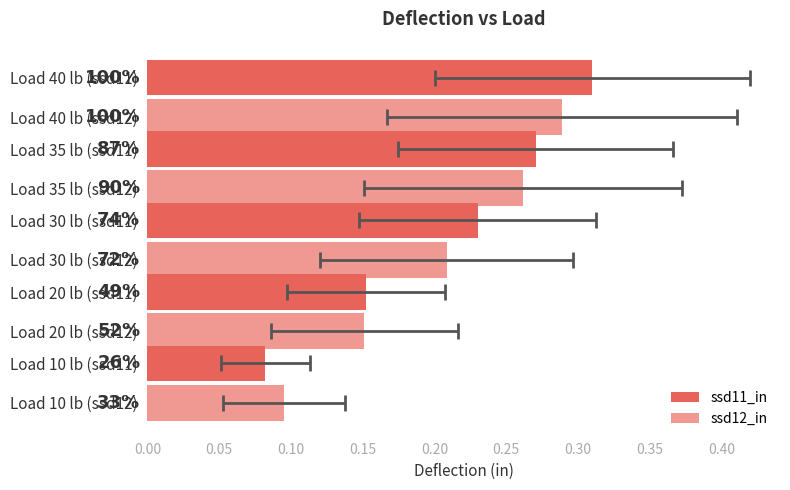

What are all the series names shown in the legend?

ssd11_in, ssd12_in